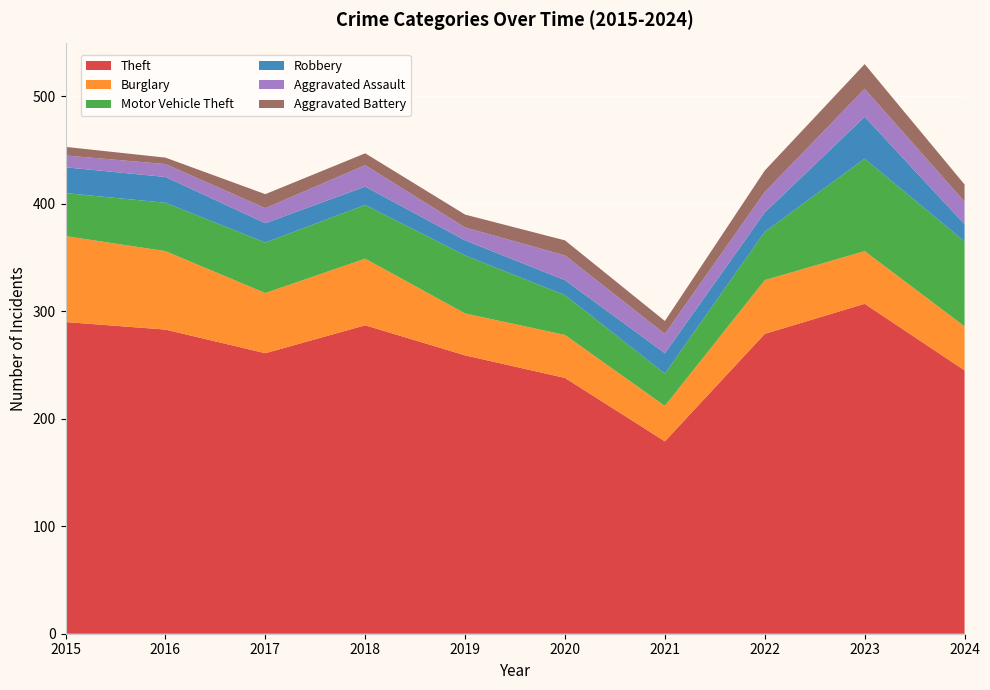

Reading left to right, transcribe all the data shown in this chart.

Theft: 290	283	261	287	259	238	179	279	307	245
Burglary: 80	73	56	62	39	40	33	50	49	41
Motor Vehicle Theft: 40	45	47	50	54	37	30	45	86	79
Robbery: 24	24	18	17	14	14	19	18	39	16
Aggravated Assault: 11	12	14	20	12	23	18	19	26	21
Aggravated Battery: 8	6	13	11	12	14	12	20	23	16